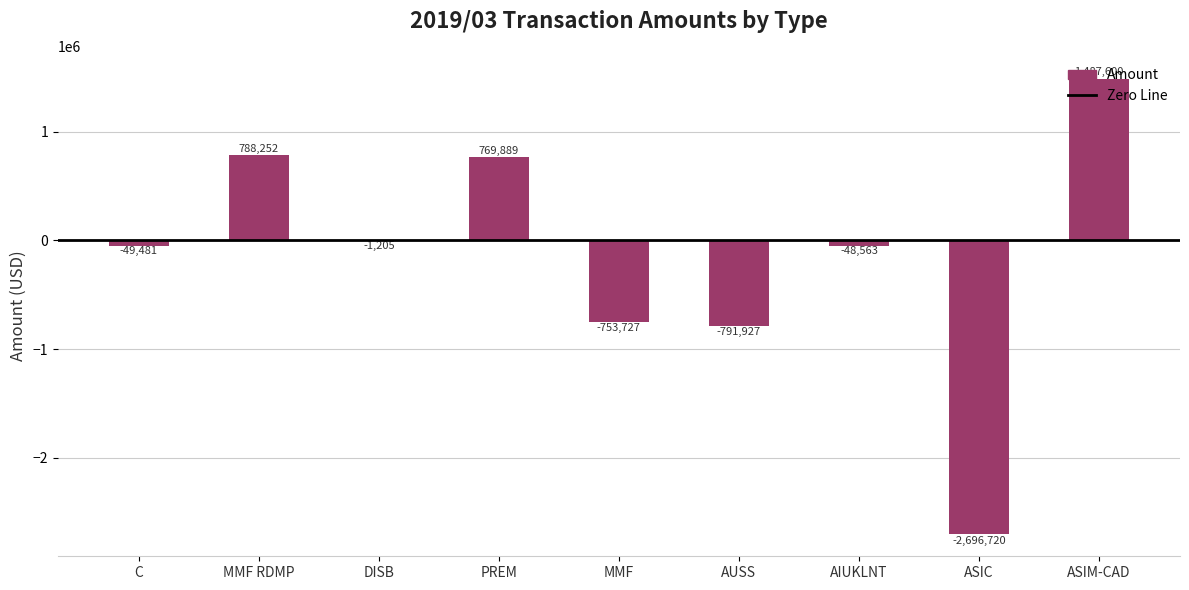

How many data points are above -48563?

4